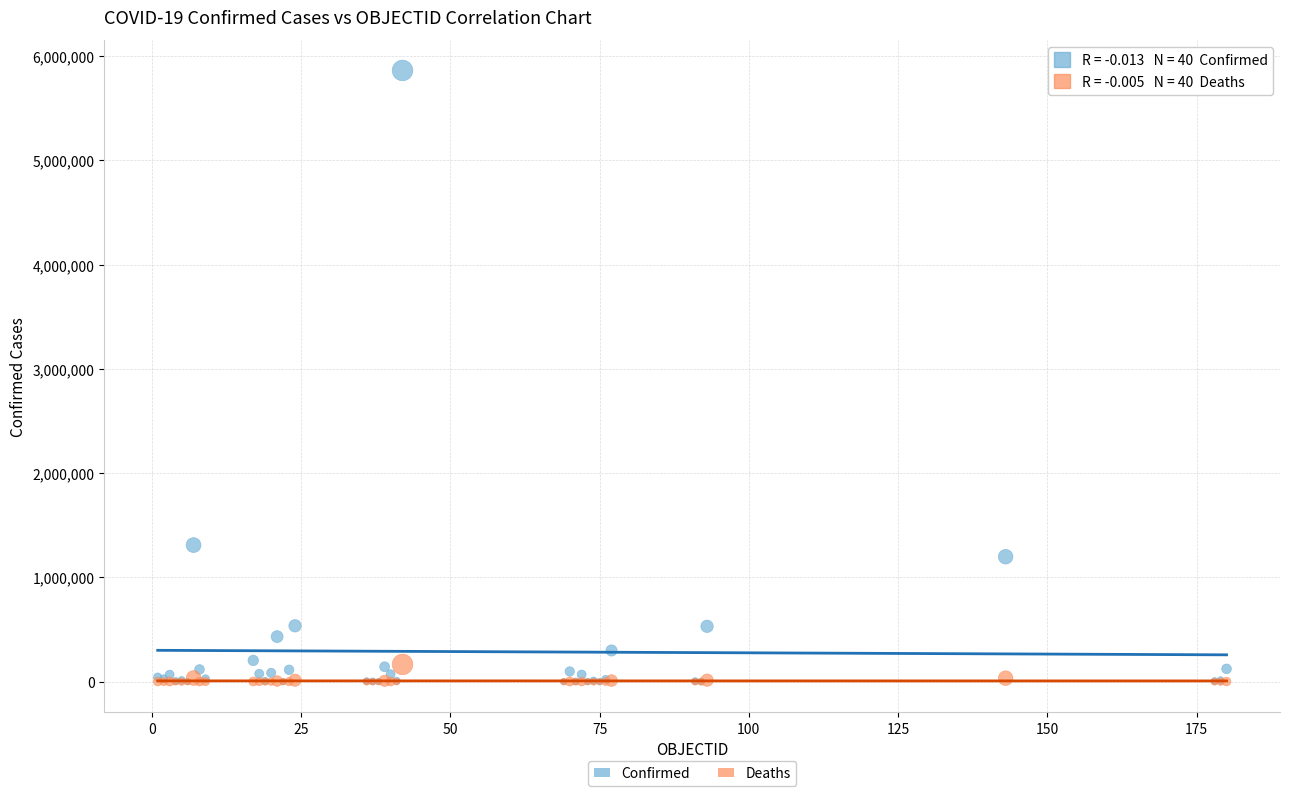

In the Confirmed series, what Y value is closest to 2931613?

1310491